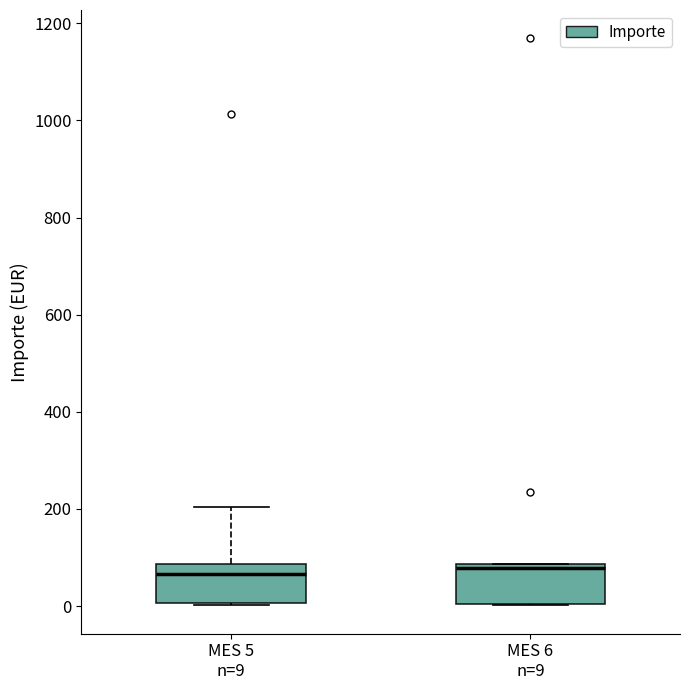

Where is the lower edge of the box for MES 6 n=9 on the y-axis? The values are not printed on the chart, so give them approximately, as read against the axis.

0